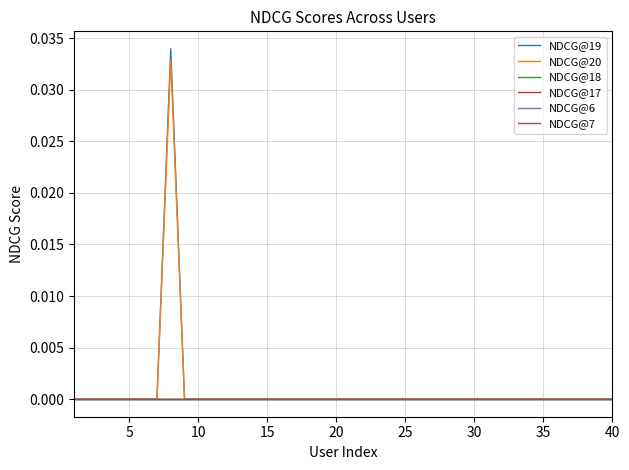

Is this an area chart (filled region under the line)?

No